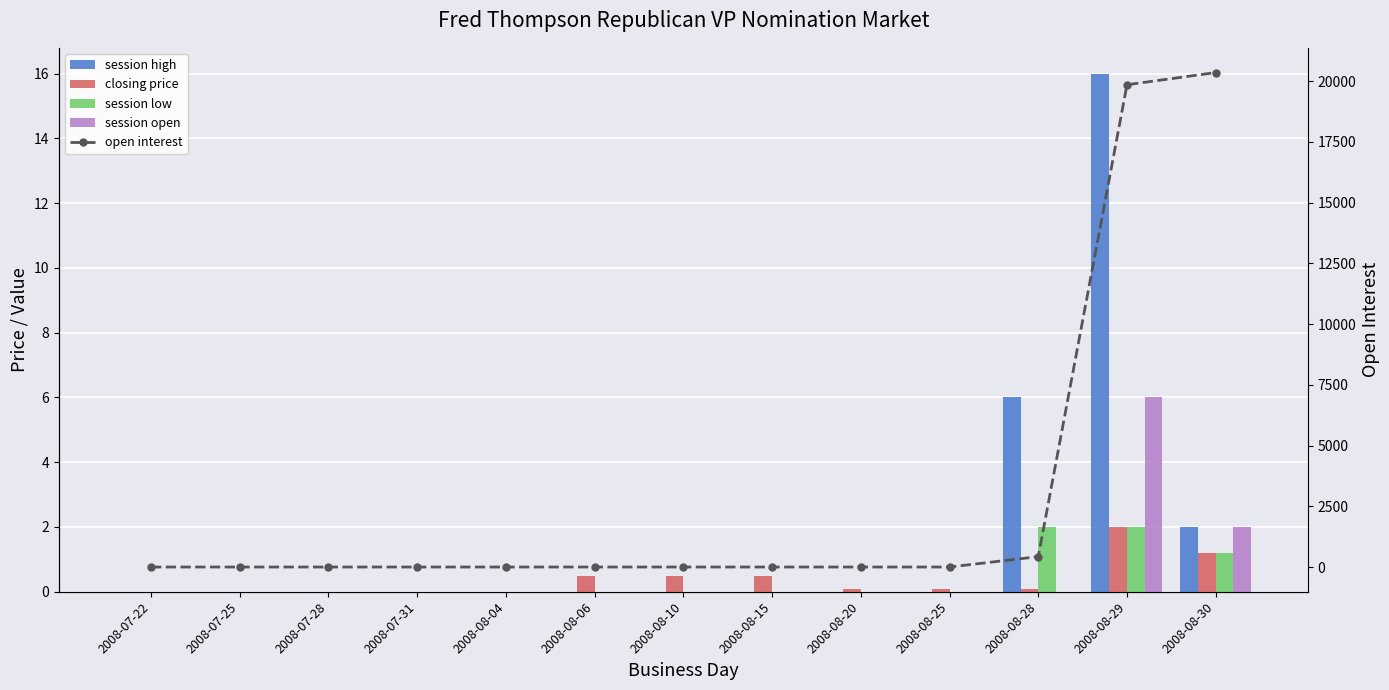

What is the difference between the maximum and minimum values in the closing price series?

2.0